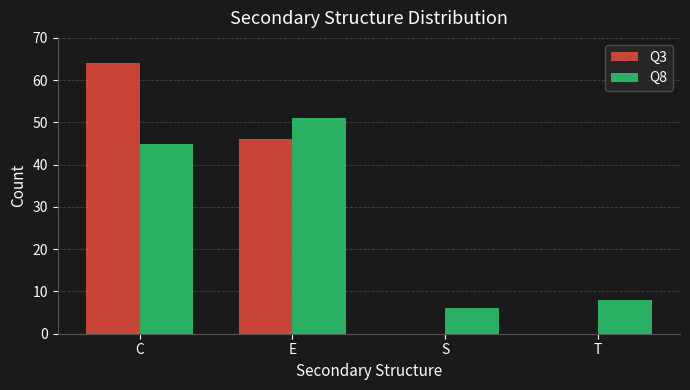

Reading left to right, what are all the values shown in this chart?

Q3: C=64	E=46	S=0	T=0
Q8: C=45	E=51	S=6	T=8